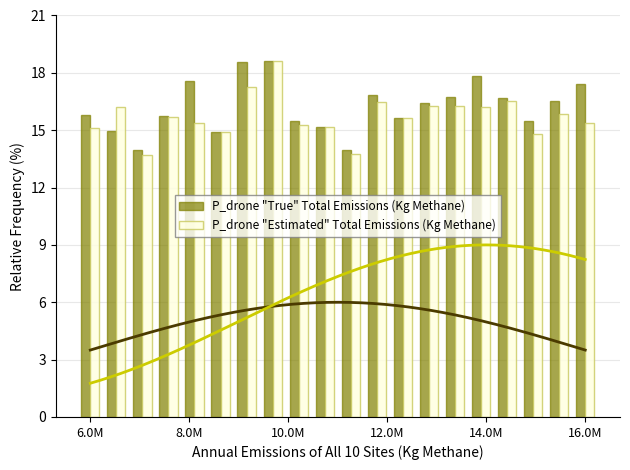

Where is P_drone "True" Total Emissions (Kg Methane) nearest to the value 16?

6.0M